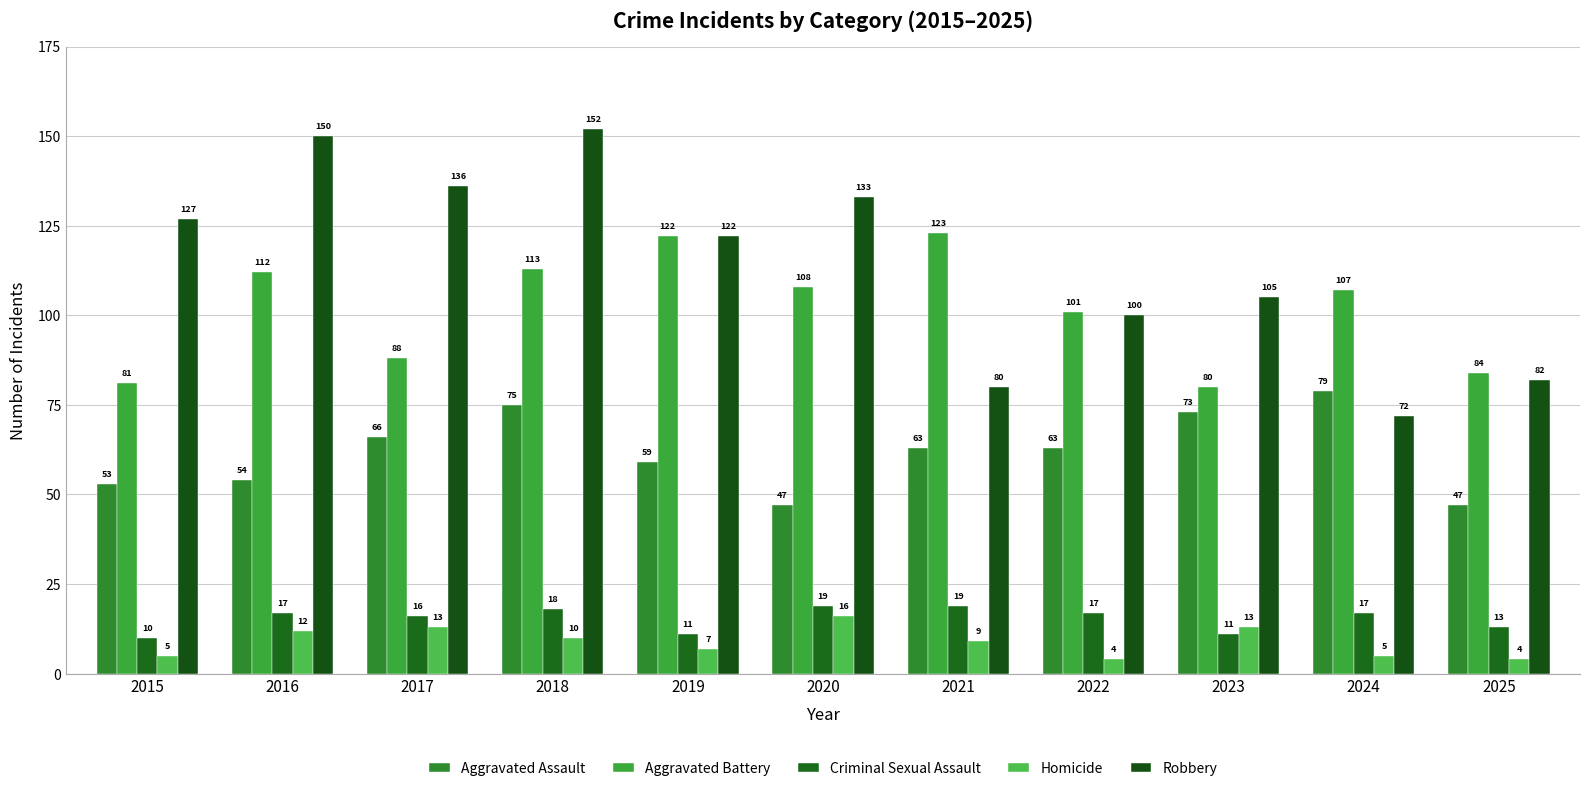

How many groups of bars are there?

11